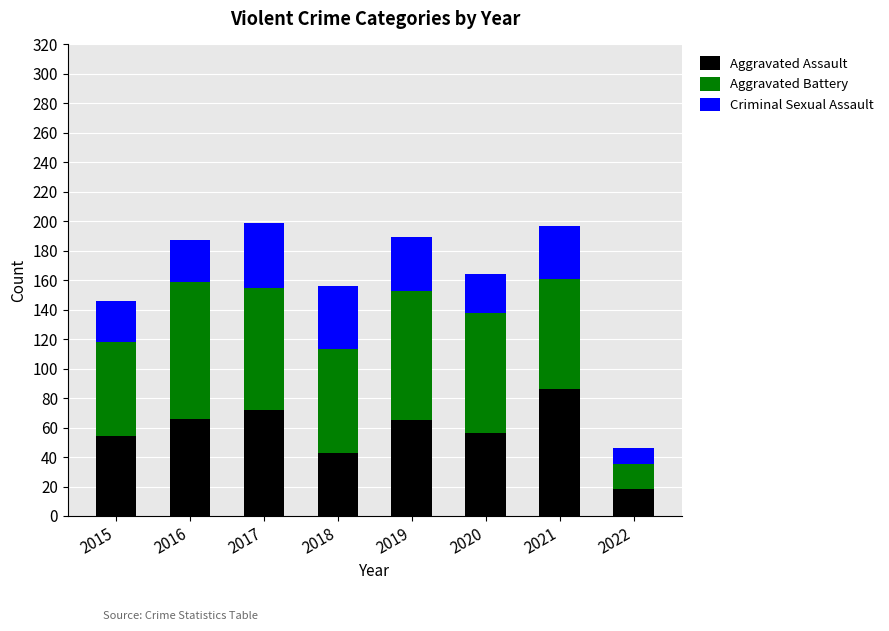

What is the lowest value of the Aggravated Assault series?

18